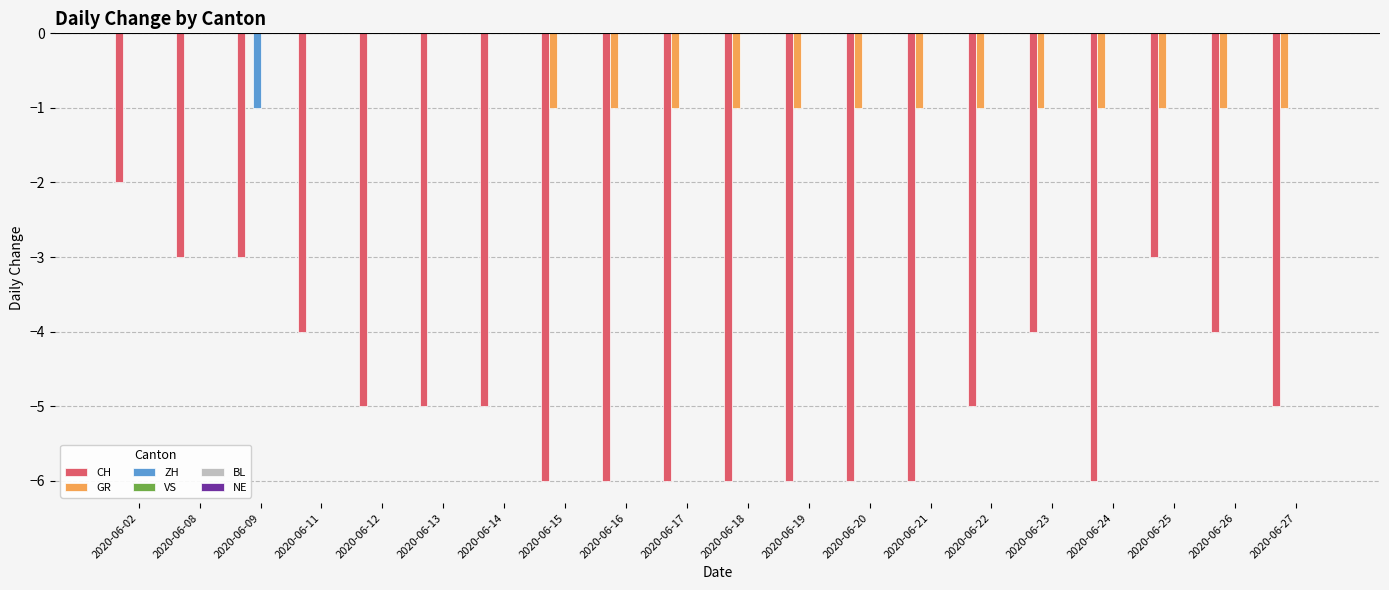

True or false: CH has a value of -1 at 2020-06-08.

False